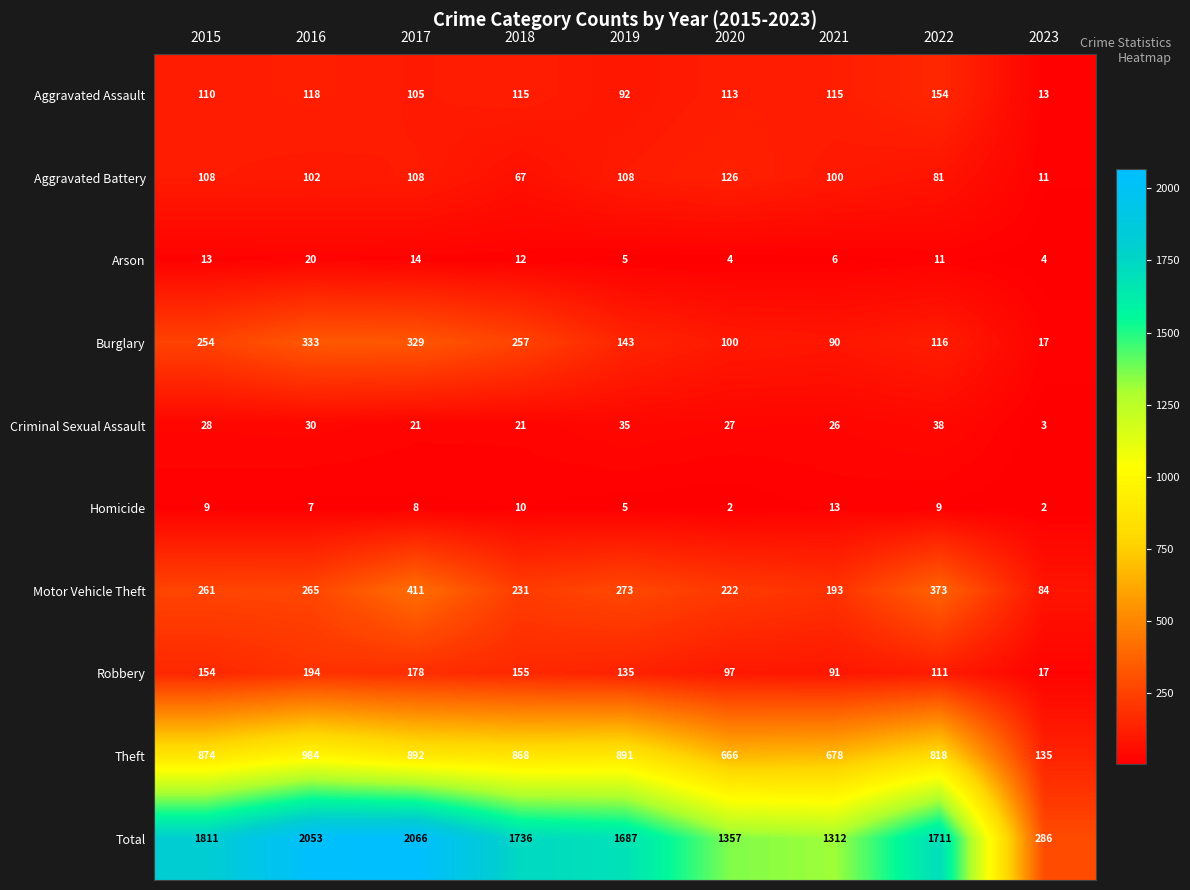

How many series are shown in this chart?

10